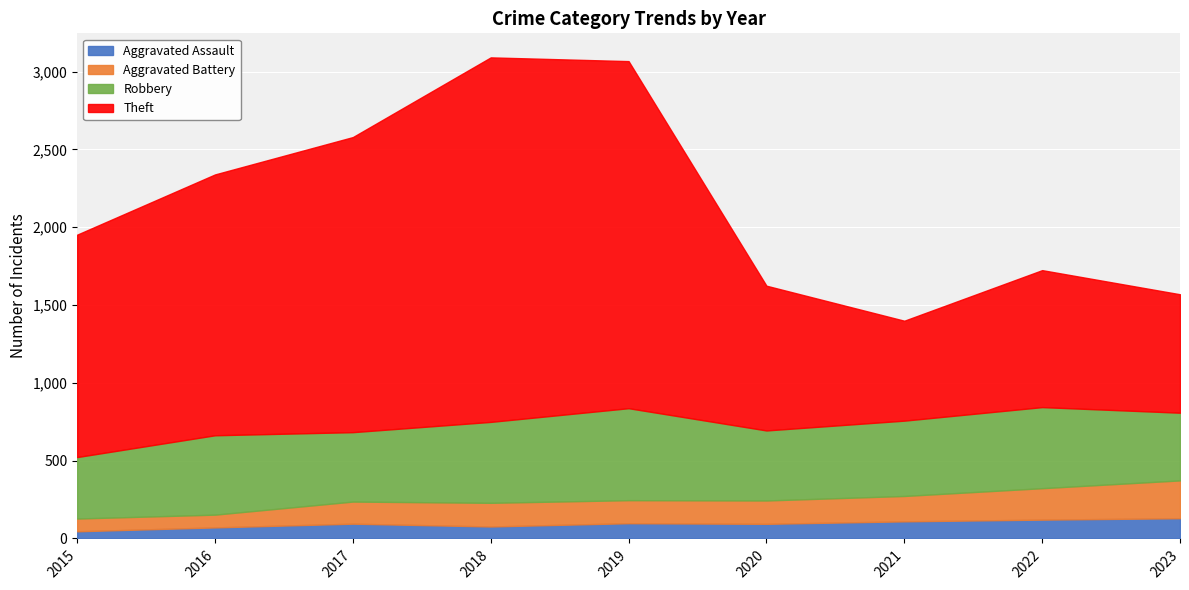

What is the maximum value for Aggravated Assault?

130